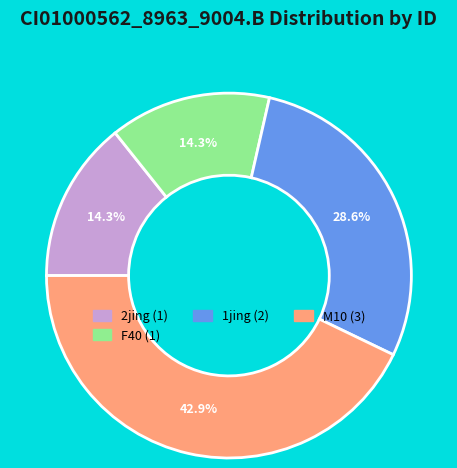

Is there a majority slice in this chart?

No